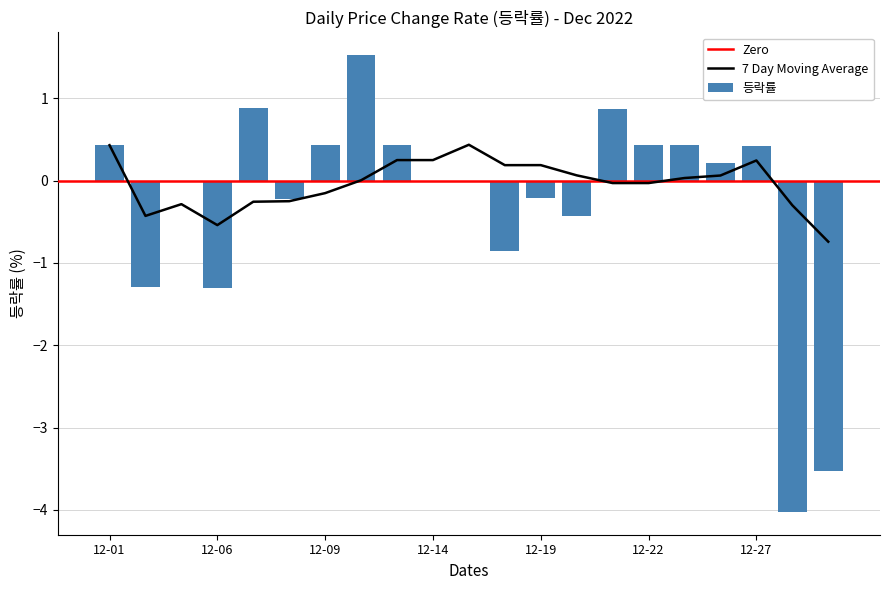

What is the difference between the second highest and second lowest values?

4.4